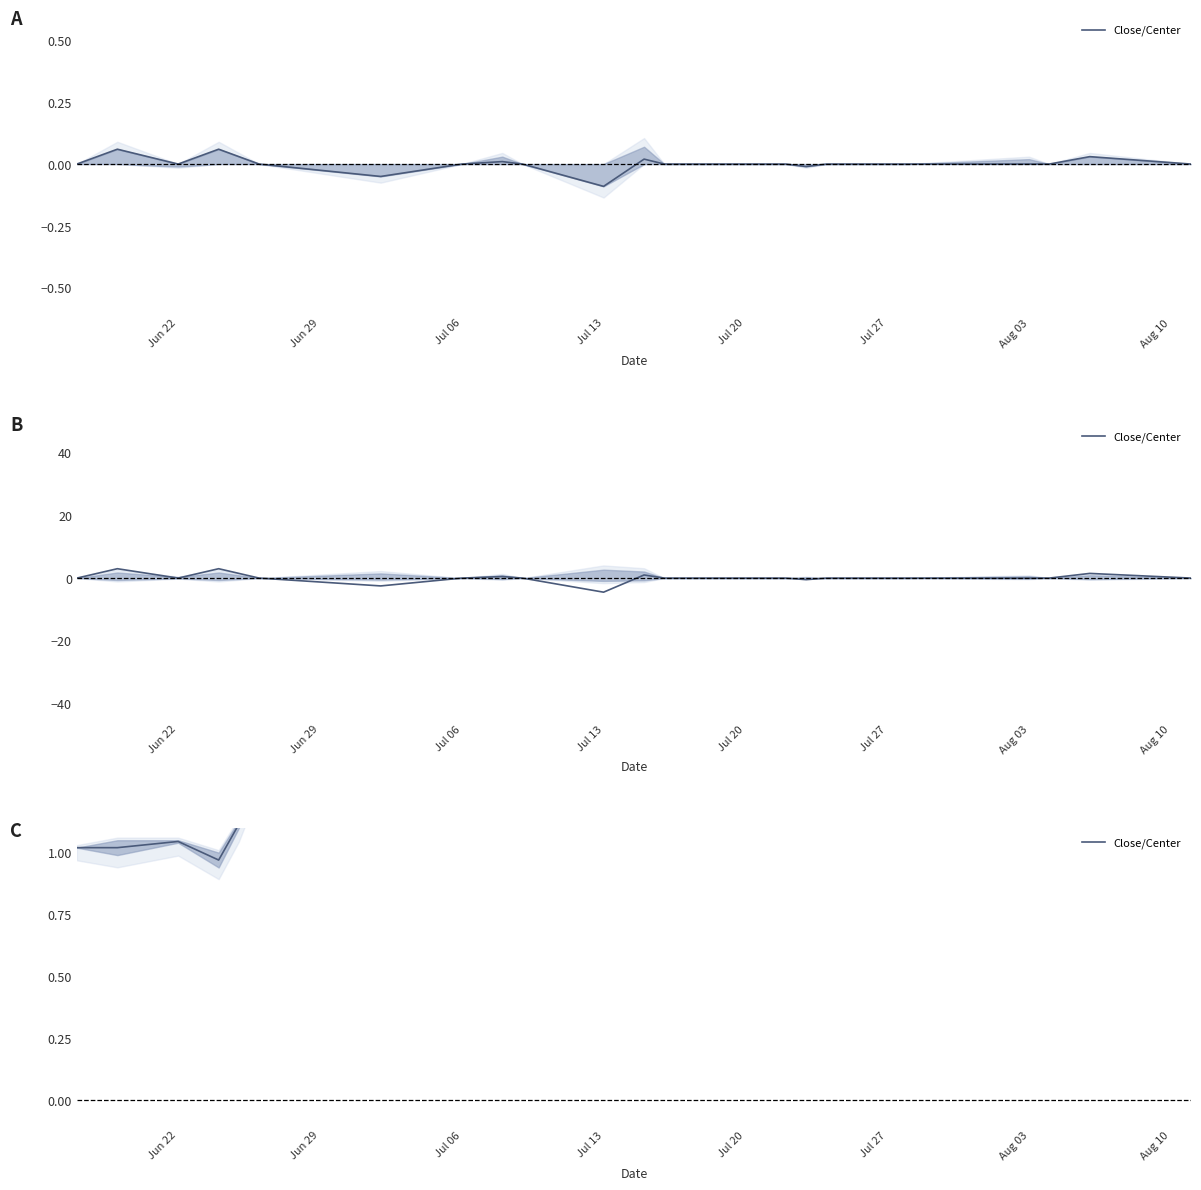

What is the difference between the values at Jul 06 and Jul 13?

0.1